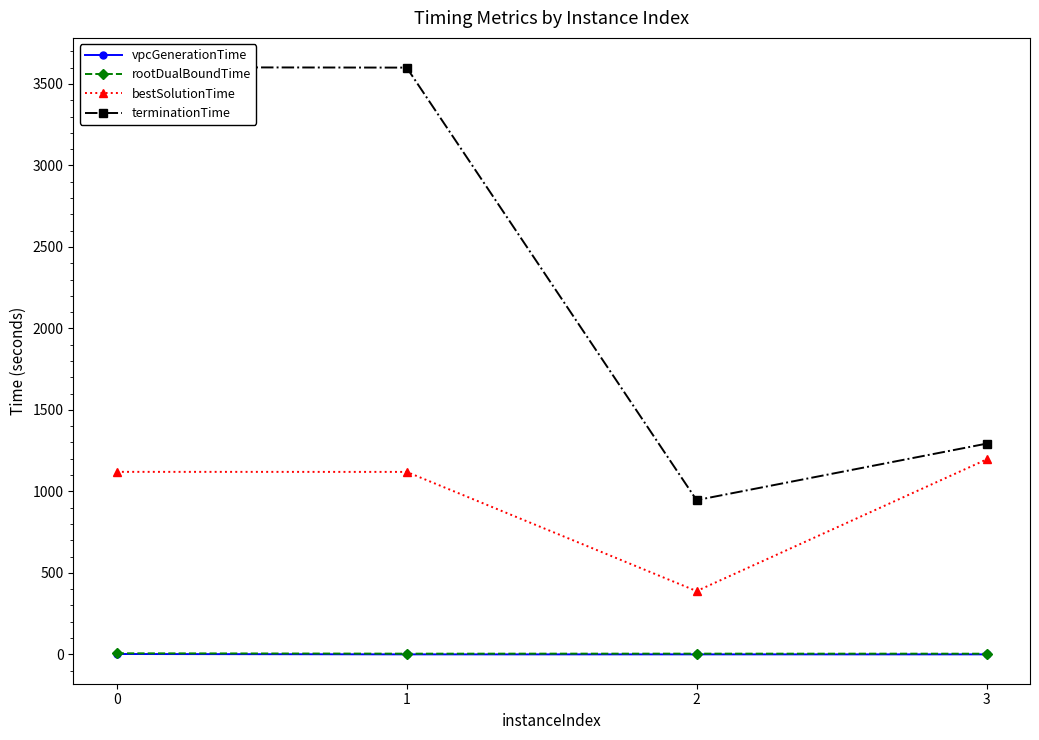

What is the sum of the bestSolutionTime values at 0 and 2?

1508.2